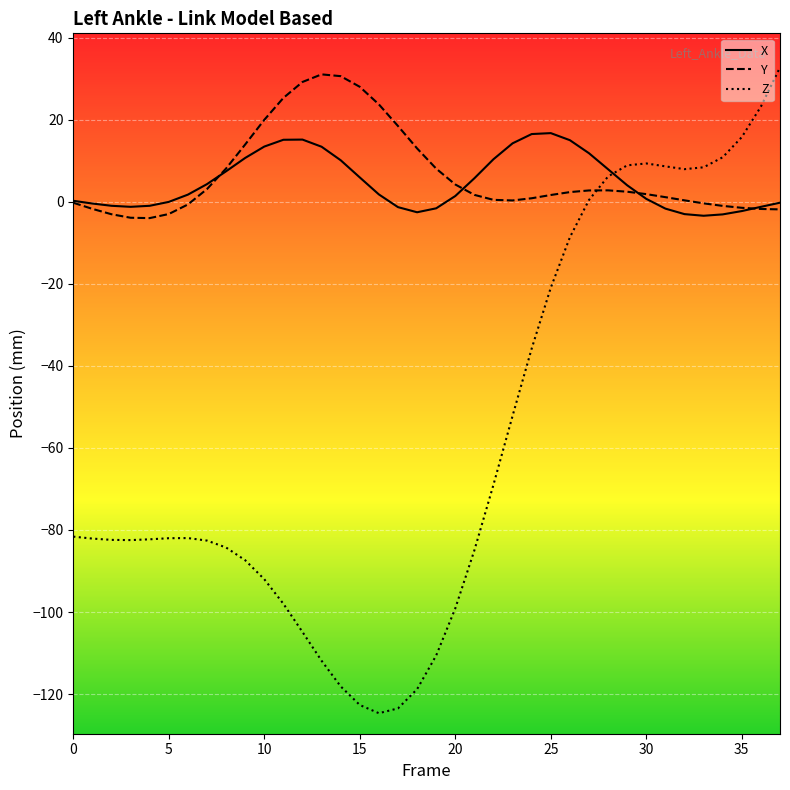

Is this an area chart (filled region under the line)?

No